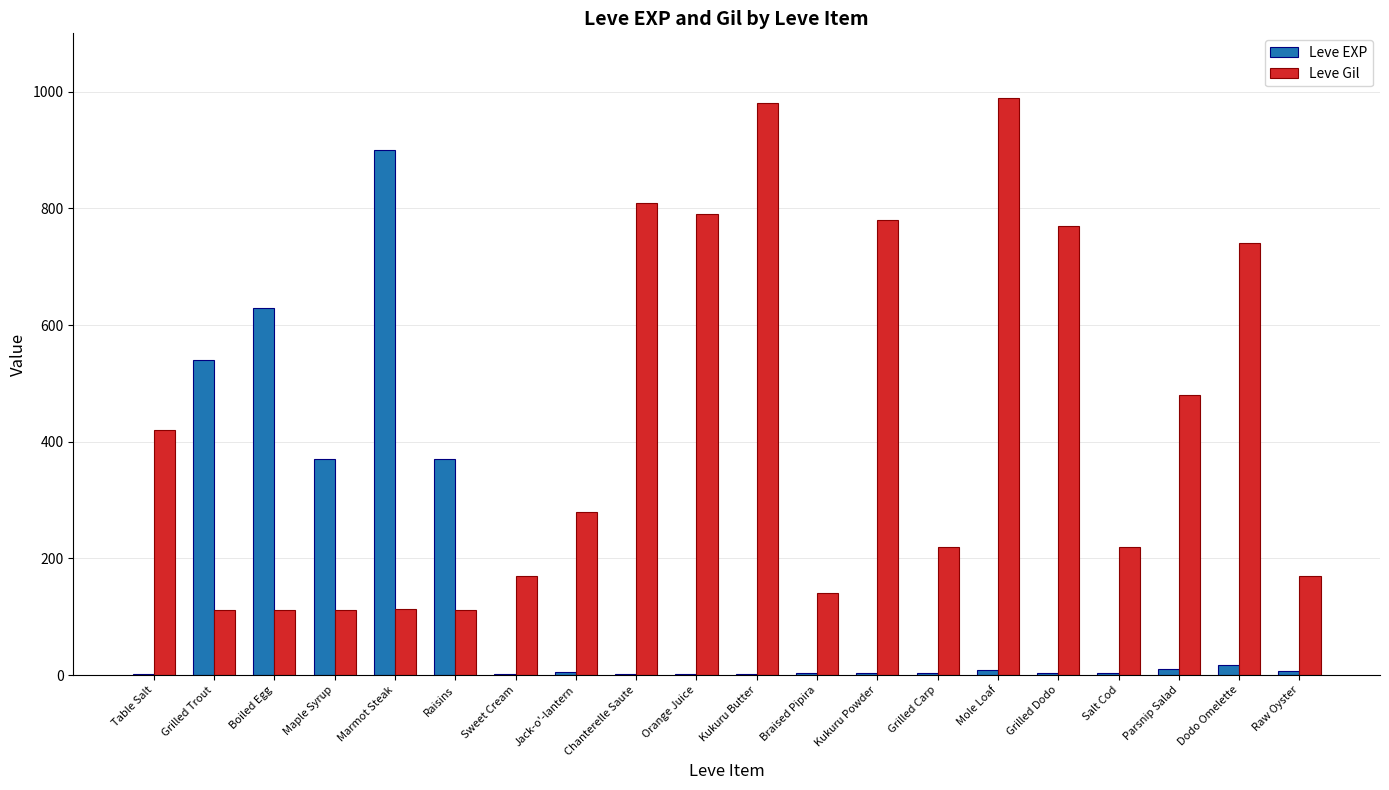

Is the value of Leve EXP at Braised Pipira greater than the value of Leve Gil at Jack-o'-lantern?

No